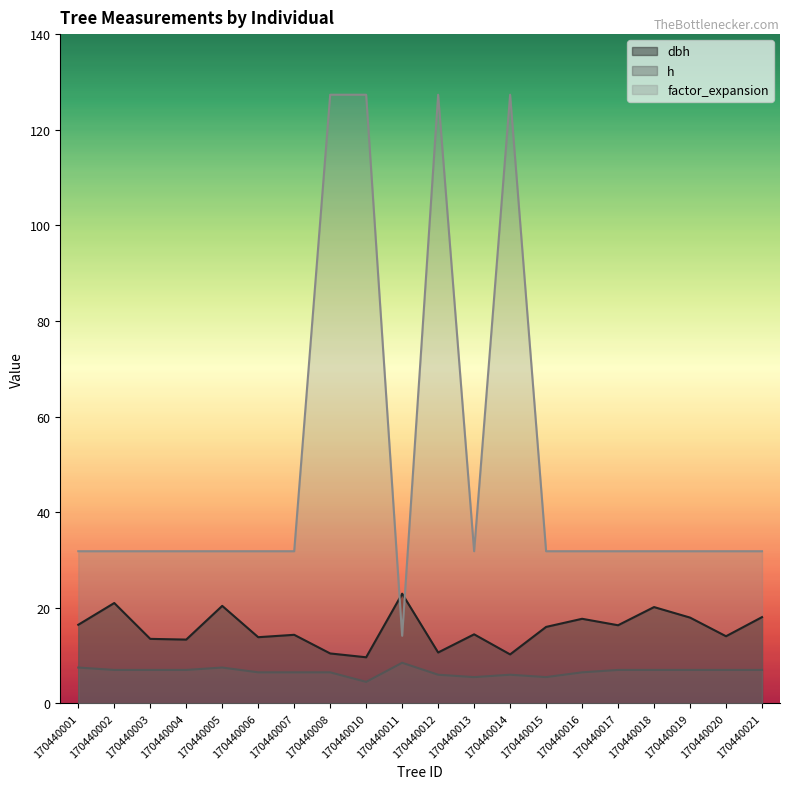

What is the minimum value for h?

4.5